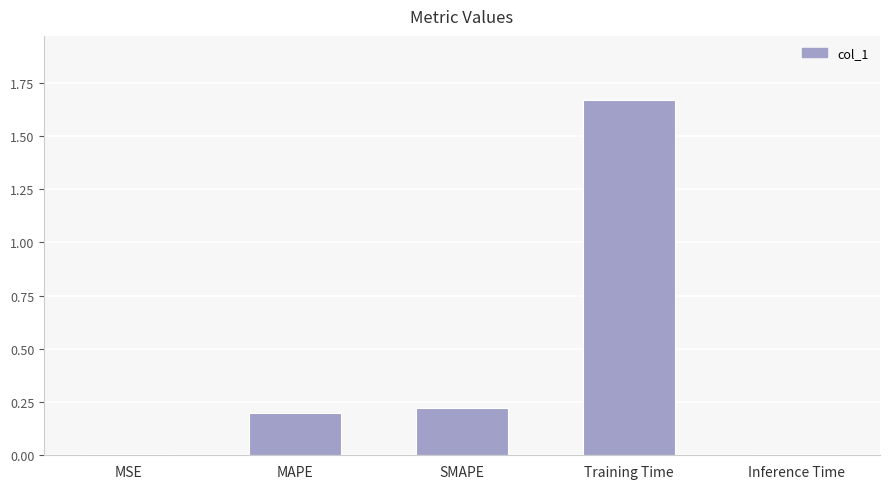

How many categories are shown in the chart?

5